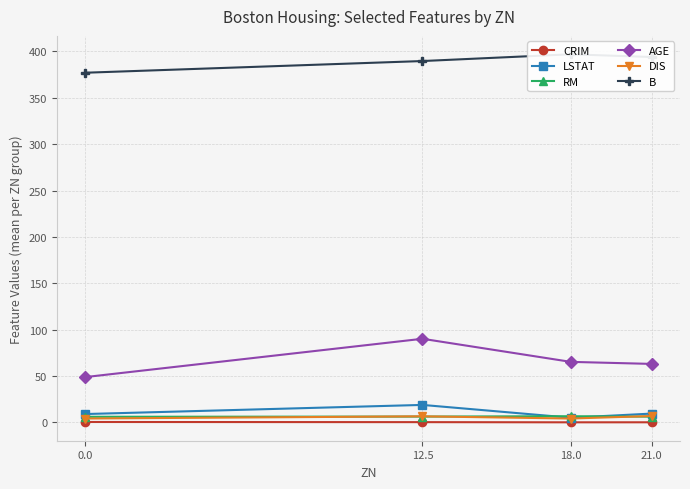

Which series has the largest total across all categories?

B